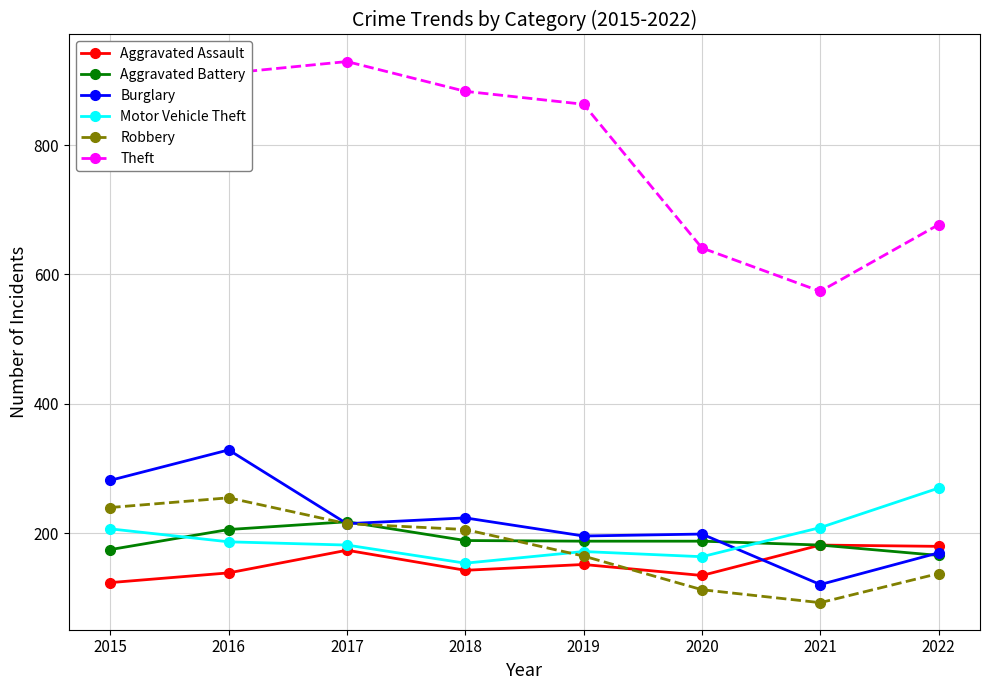

How many lines are shown in the chart?

6